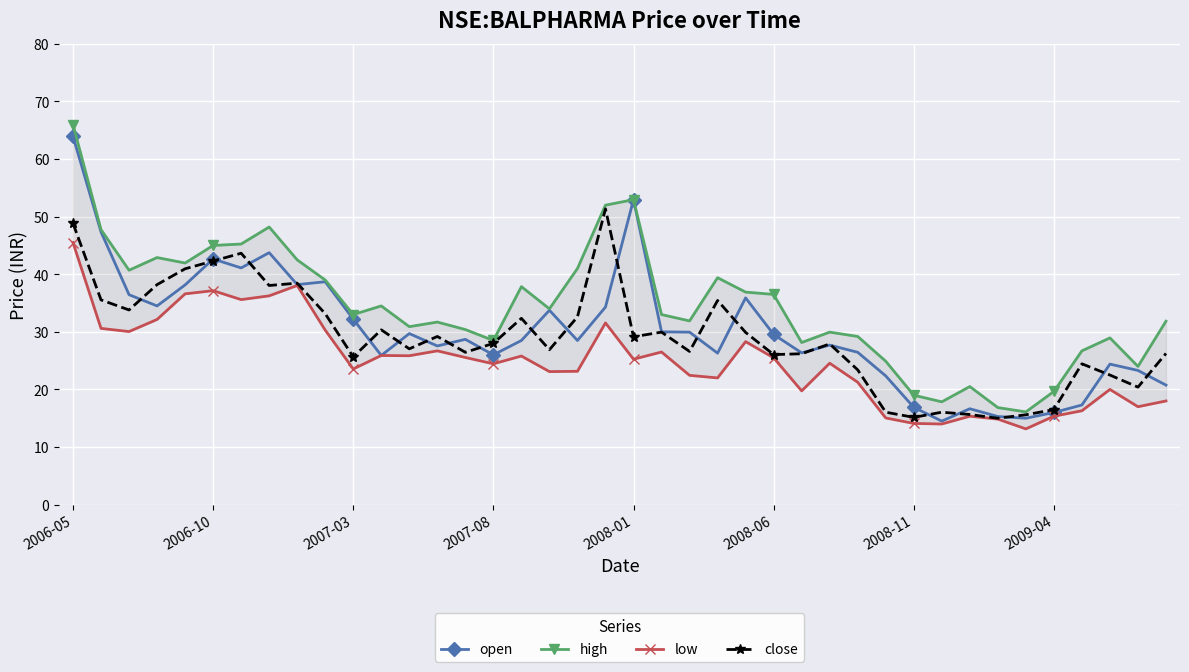

True or false: close has a value of 8.6 at 37.

False